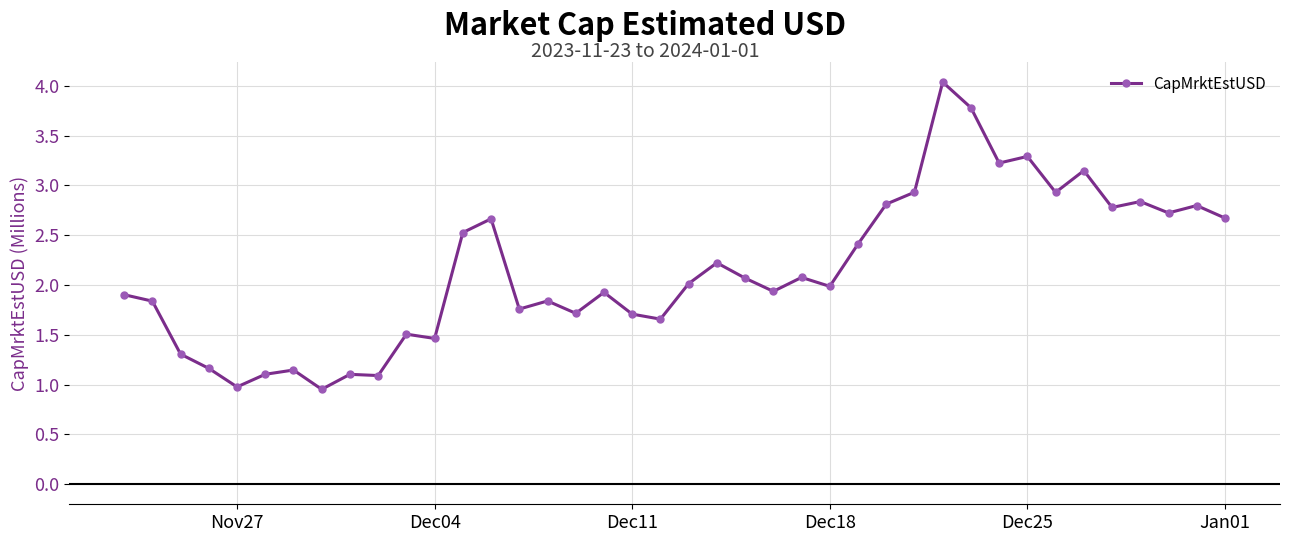

What is the value of the 32nd point from the left?

3.2